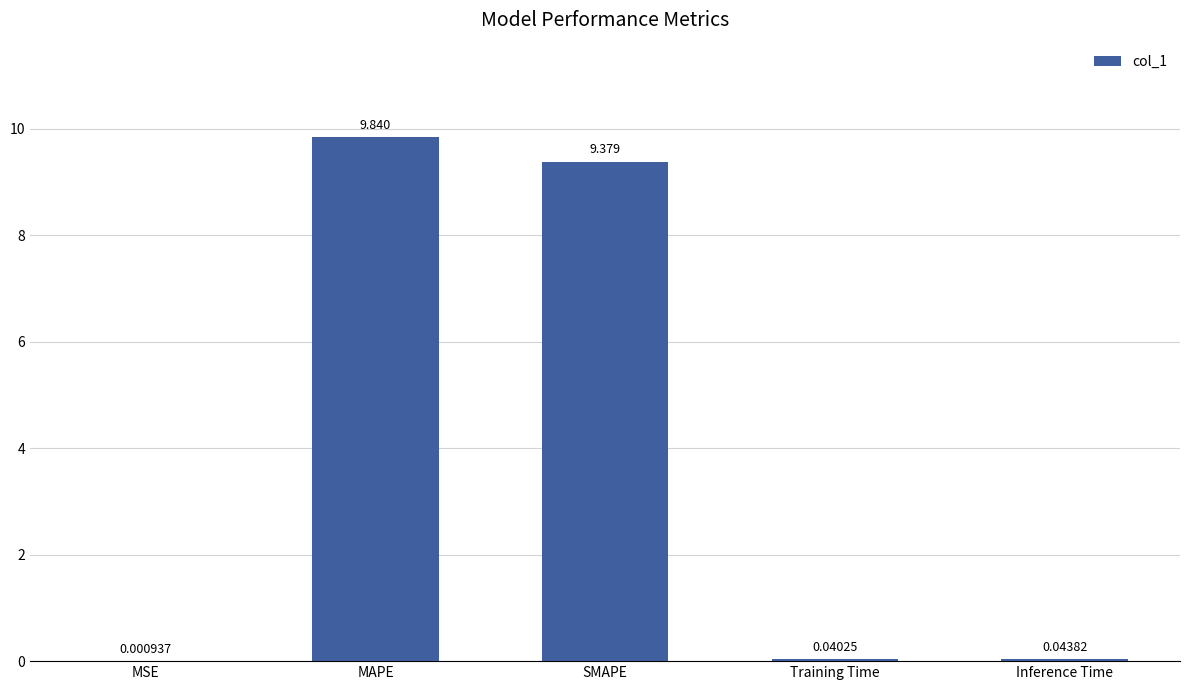

What is the average value?

3.9